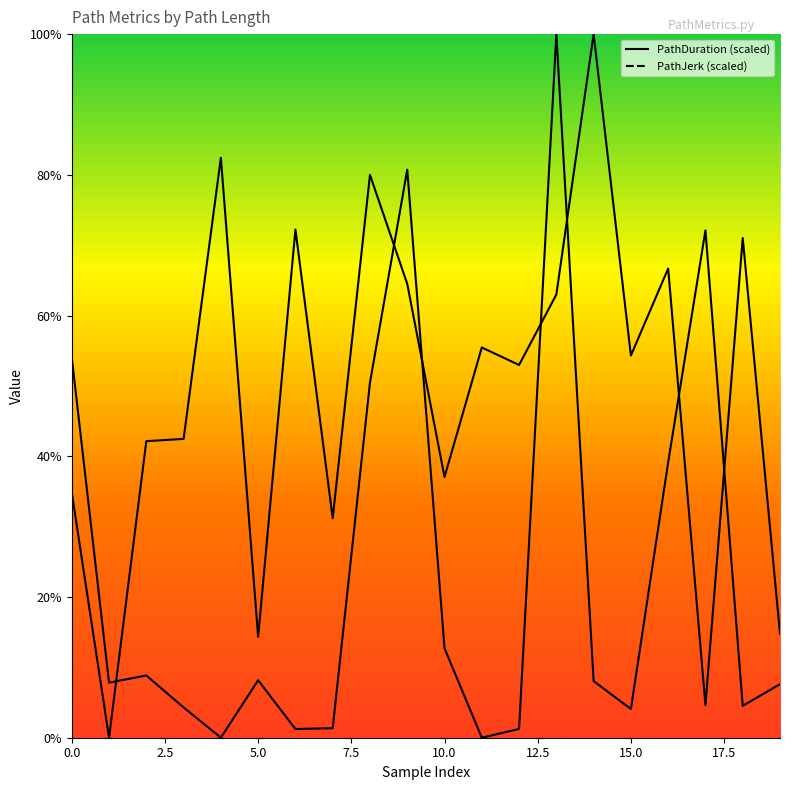

How many interior local peaks does the PathJerk series have?

7